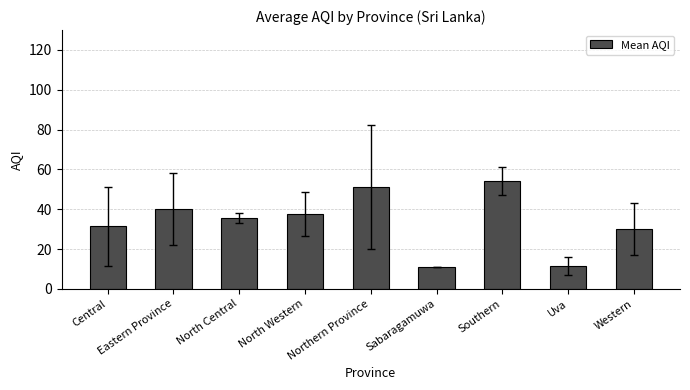

What is the ratio of the value at North Western to the value at North Central?

1.1